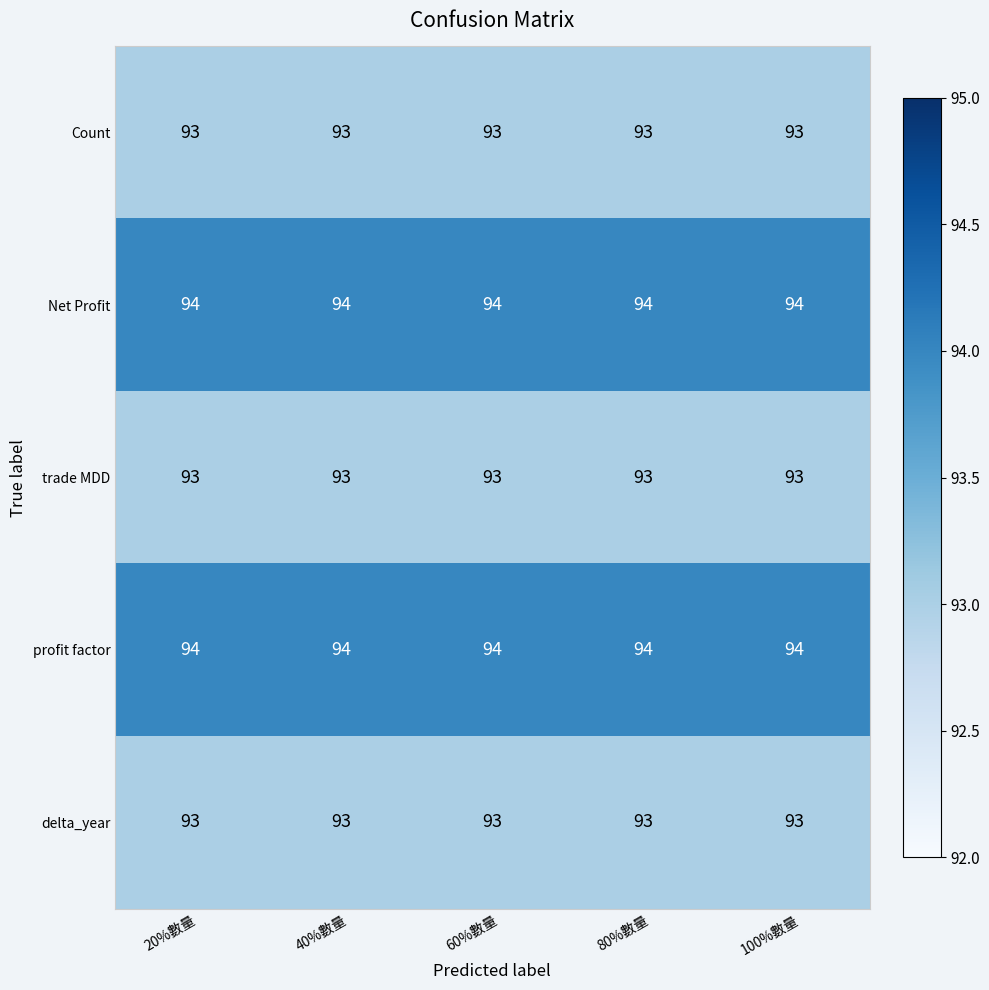

Is the value of profit factor at 40%數量 greater than the value of Count at 40%數量?

Yes